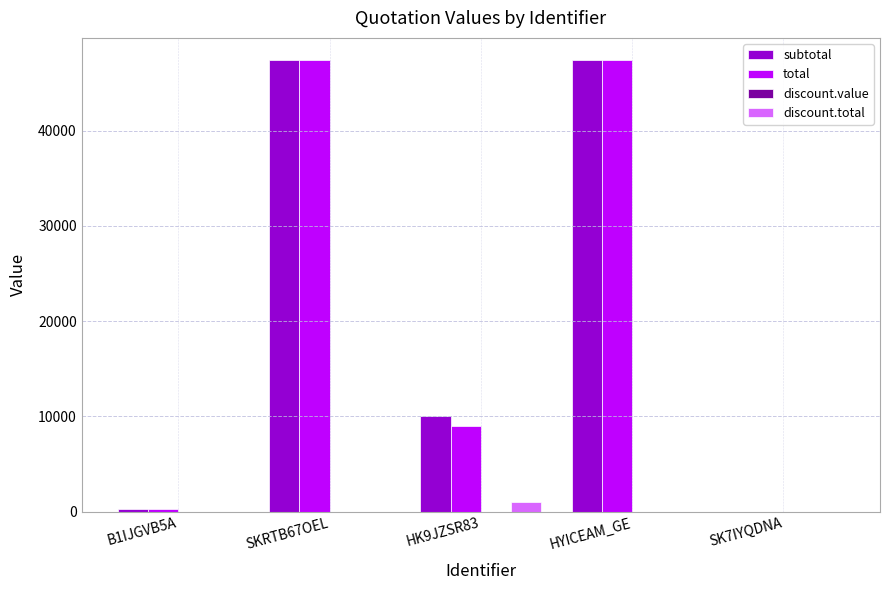

Where does the subtotal series first go above 10000?

SKRTB67OEL